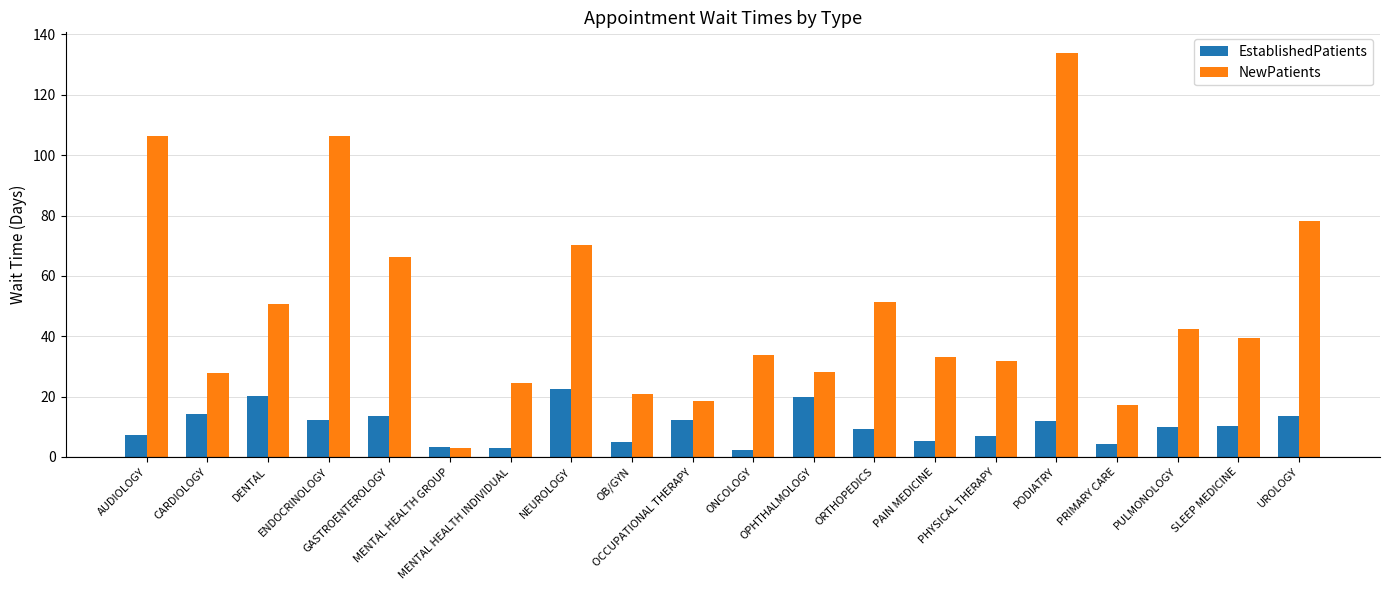

How many groups of bars are there?

20